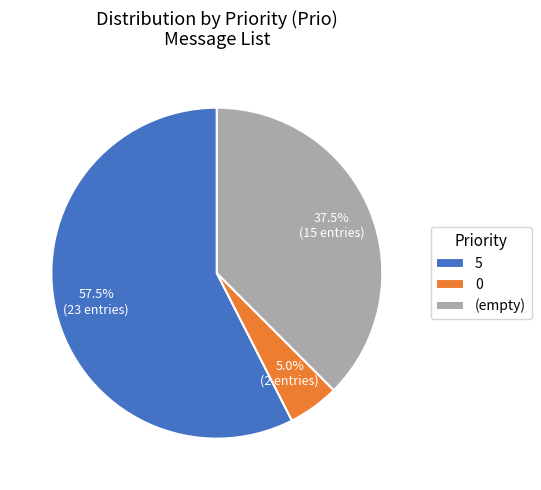

Do (empty) and 5 together represent more than half of the pie?

Yes